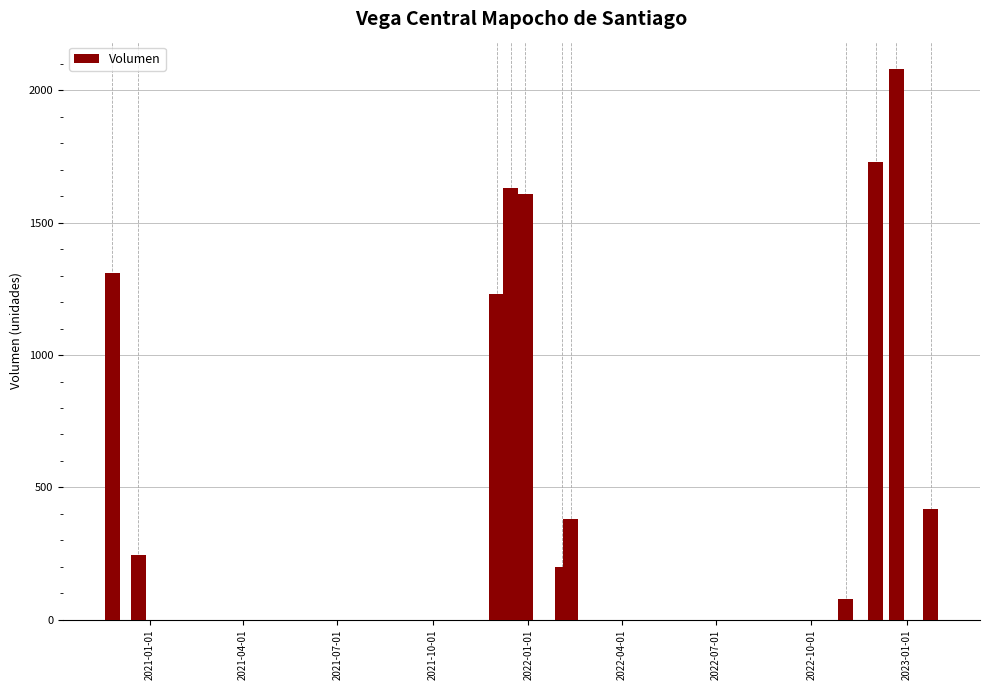

What is the value of the 7th bar from the left?

380